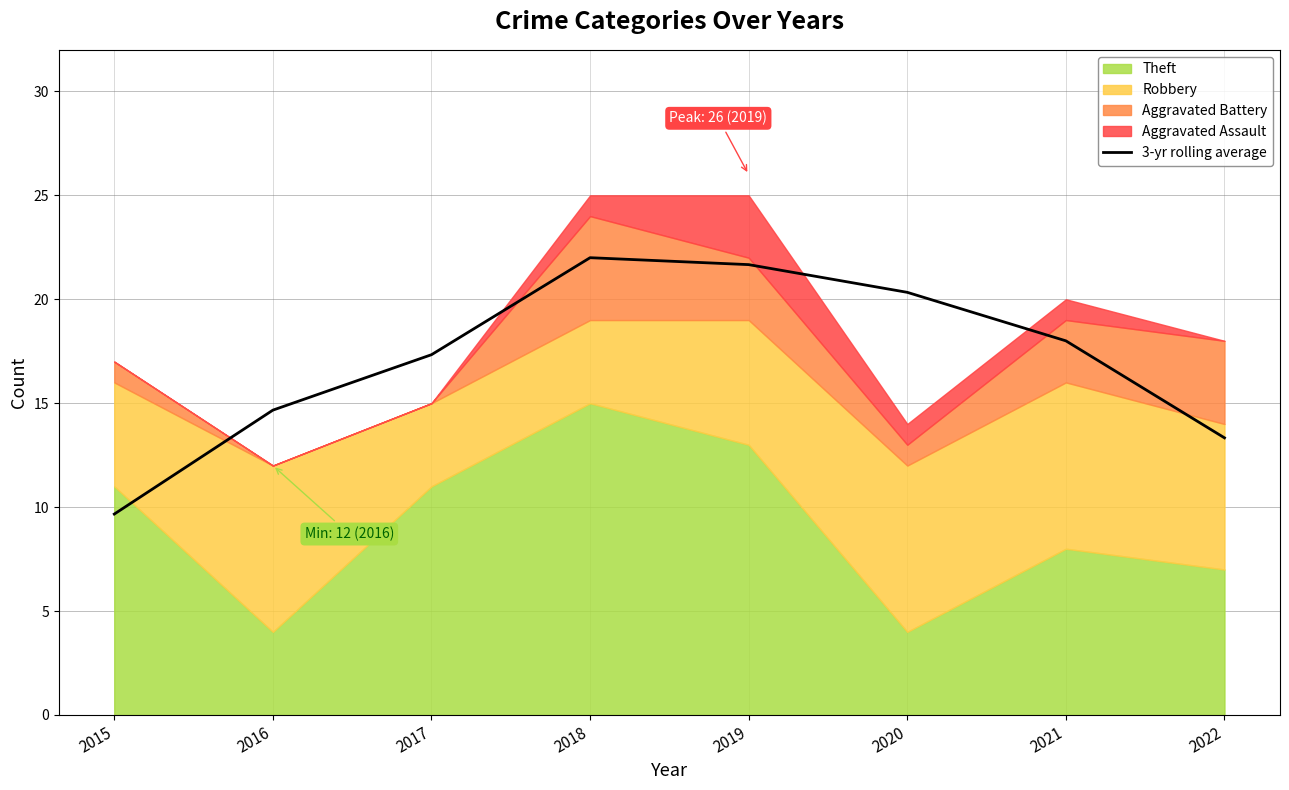

How many interior local peaks (higher than both neighbors) does the data have?

1